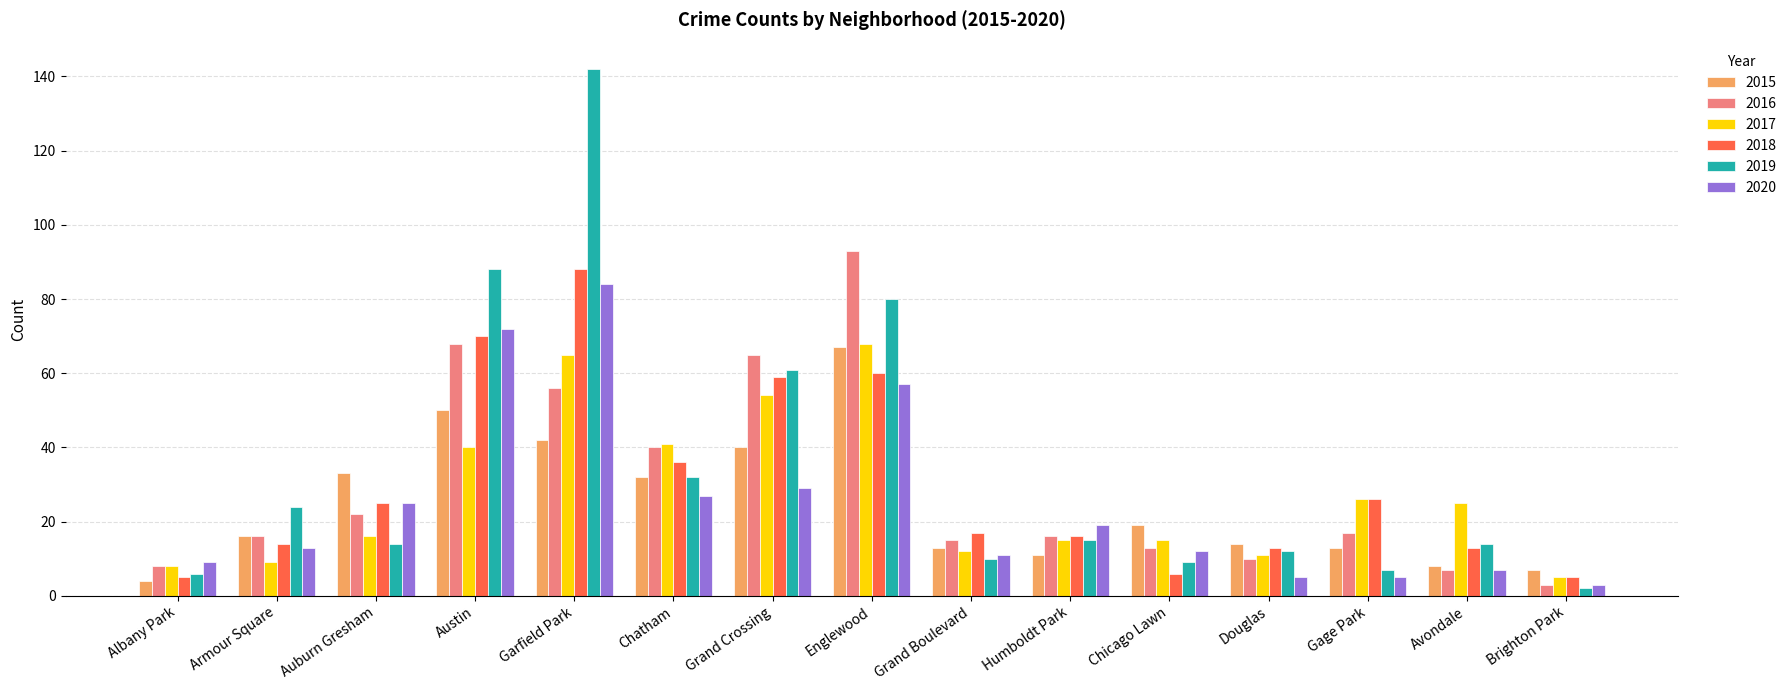

Reading left to right, extract all data points from this chart.

2015: Albany Park=4	Armour Square=16	Auburn Gresham=33	Austin=50	Garfield Park=42	Chatham=32	Grand Crossing=40	Englewood=67	Grand Boulevard=13	Humboldt Park=11	Chicago Lawn=19	Douglas=14	Gage Park=13	Avondale=8	Brighton Park=7
2016: Albany Park=8	Armour Square=16	Auburn Gresham=22	Austin=68	Garfield Park=56	Chatham=40	Grand Crossing=65	Englewood=93	Grand Boulevard=15	Humboldt Park=16	Chicago Lawn=13	Douglas=10	Gage Park=17	Avondale=7	Brighton Park=3
2017: Albany Park=8	Armour Square=9	Auburn Gresham=16	Austin=40	Garfield Park=65	Chatham=41	Grand Crossing=54	Englewood=68	Grand Boulevard=12	Humboldt Park=15	Chicago Lawn=15	Douglas=11	Gage Park=26	Avondale=25	Brighton Park=5
2018: Albany Park=5	Armour Square=14	Auburn Gresham=25	Austin=70	Garfield Park=88	Chatham=36	Grand Crossing=59	Englewood=60	Grand Boulevard=17	Humboldt Park=16	Chicago Lawn=6	Douglas=13	Gage Park=26	Avondale=13	Brighton Park=5
2019: Albany Park=6	Armour Square=24	Auburn Gresham=14	Austin=88	Garfield Park=142	Chatham=32	Grand Crossing=61	Englewood=80	Grand Boulevard=10	Humboldt Park=15	Chicago Lawn=9	Douglas=12	Gage Park=7	Avondale=14	Brighton Park=2
2020: Albany Park=9	Armour Square=13	Auburn Gresham=25	Austin=72	Garfield Park=84	Chatham=27	Grand Crossing=29	Englewood=57	Grand Boulevard=11	Humboldt Park=19	Chicago Lawn=12	Douglas=5	Gage Park=5	Avondale=7	Brighton Park=3